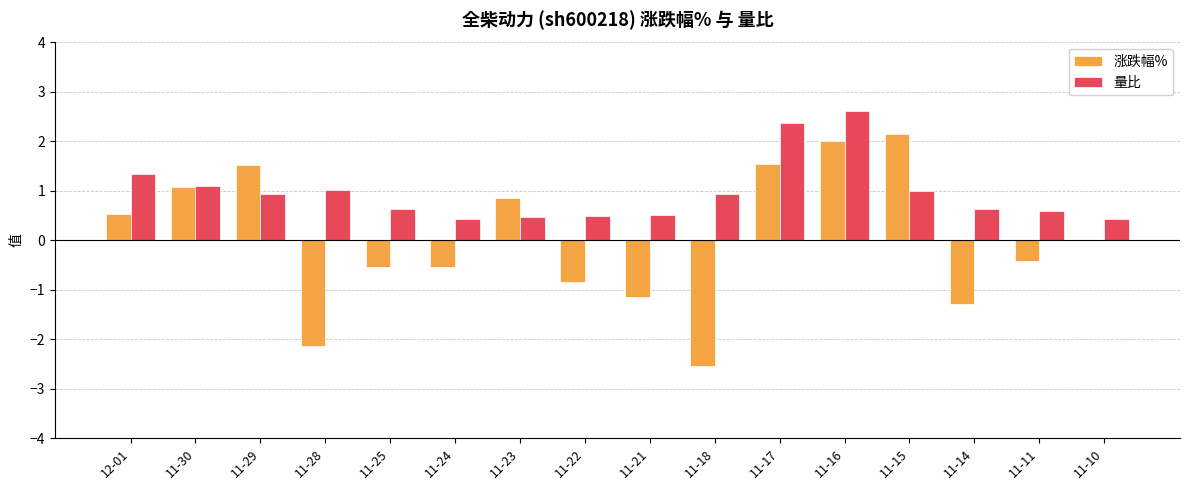

What is the highest value of the 量比 series?

2.6